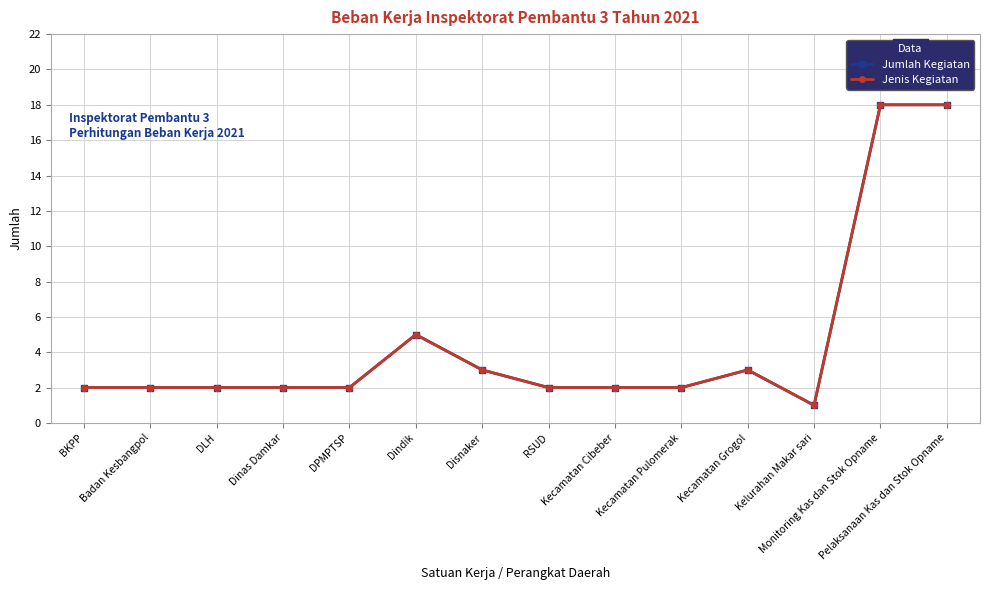

At which category is the sum across all series the highest?

Monitoring Kas dan Stok Opname